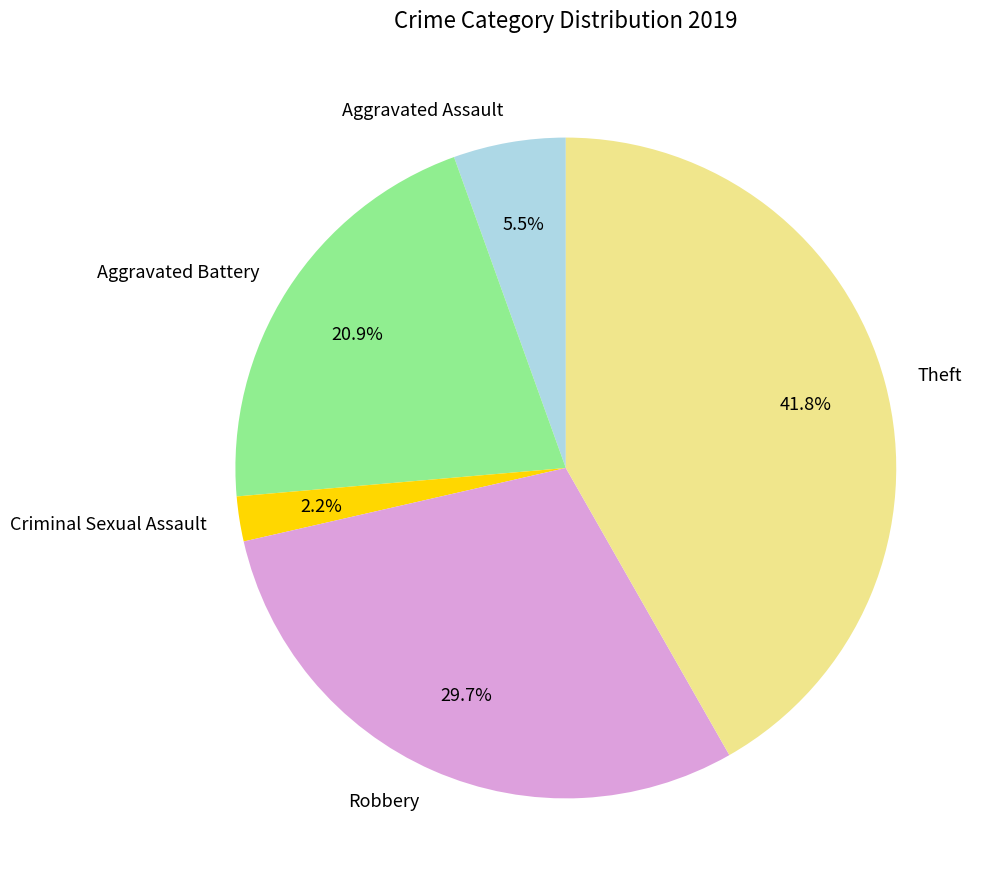

What percentage is the Aggravated Battery slice, to the nearest percent?

21%